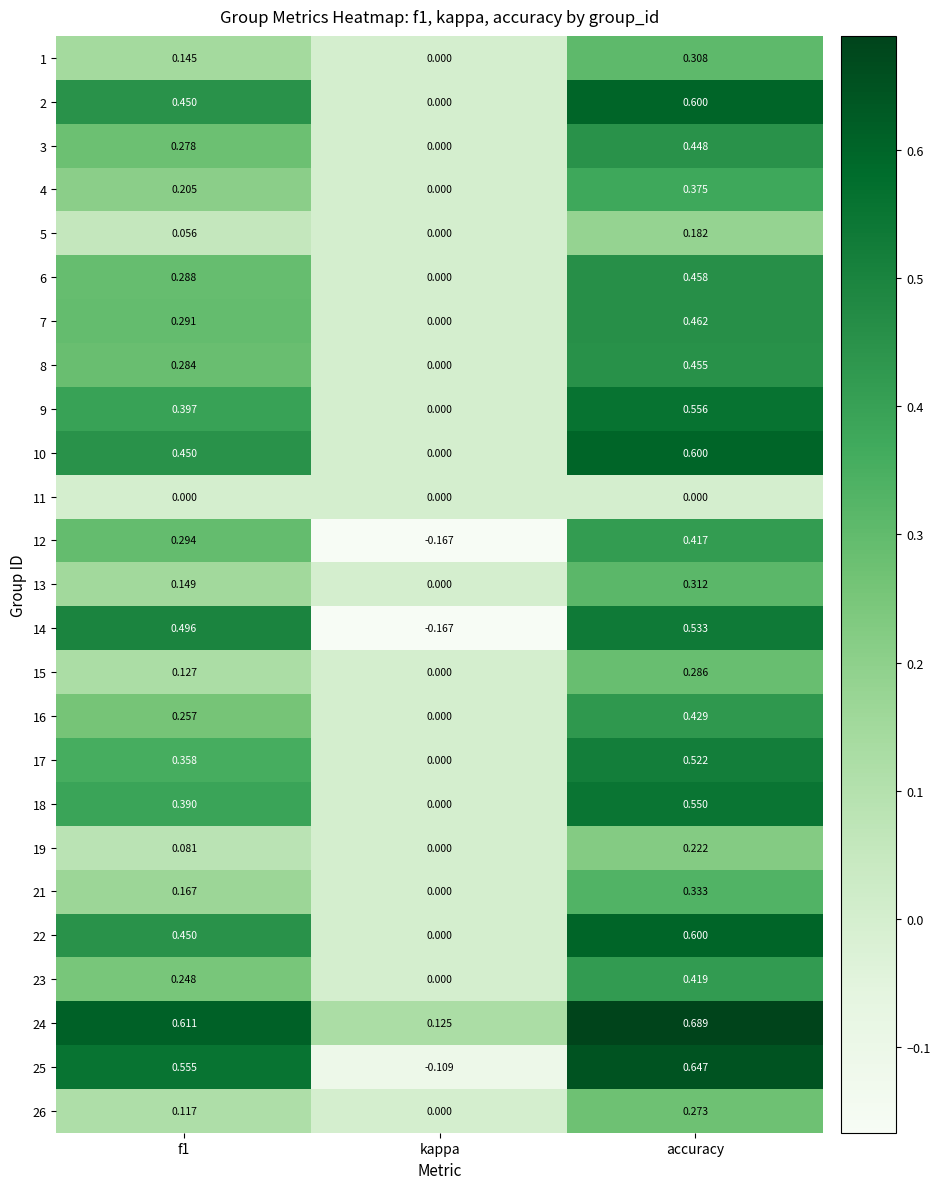

How many categories are shown in the chart?

3